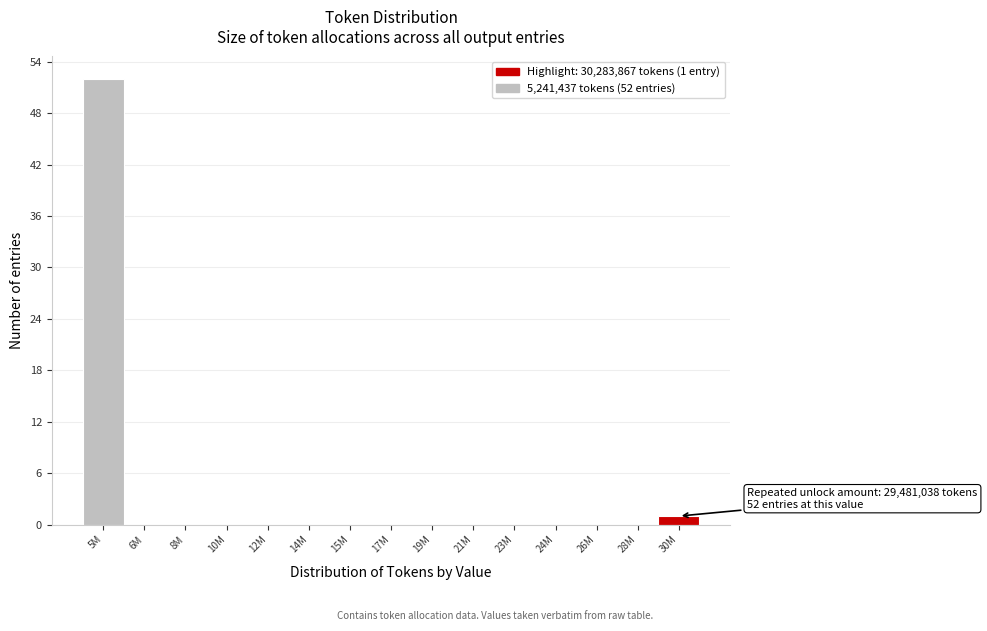

Reading left to right, transcribe all the data shown in this chart.

5M=52	6M=0	8M=0	10M=0	12M=0	14M=0	15M=0	17M=0	19M=0	21M=0	23M=0	24M=0	26M=0	28M=0	30M=1